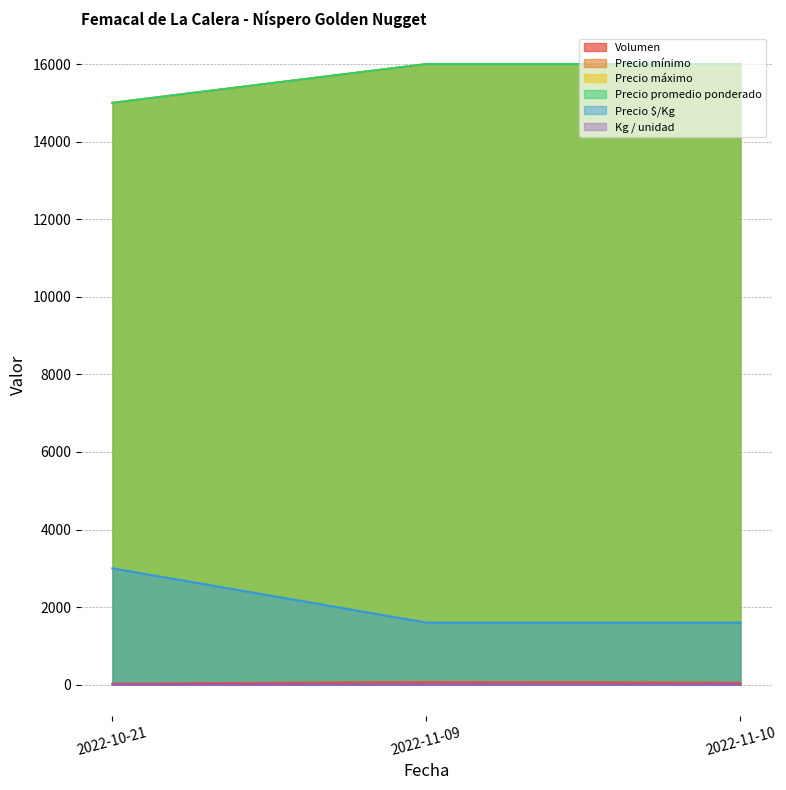

What value does the Precio $/Kg series have at 2022-11-09?

1600